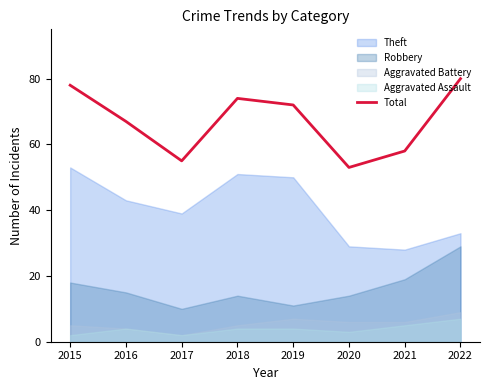

What is the value of the 2nd point from the left?

67